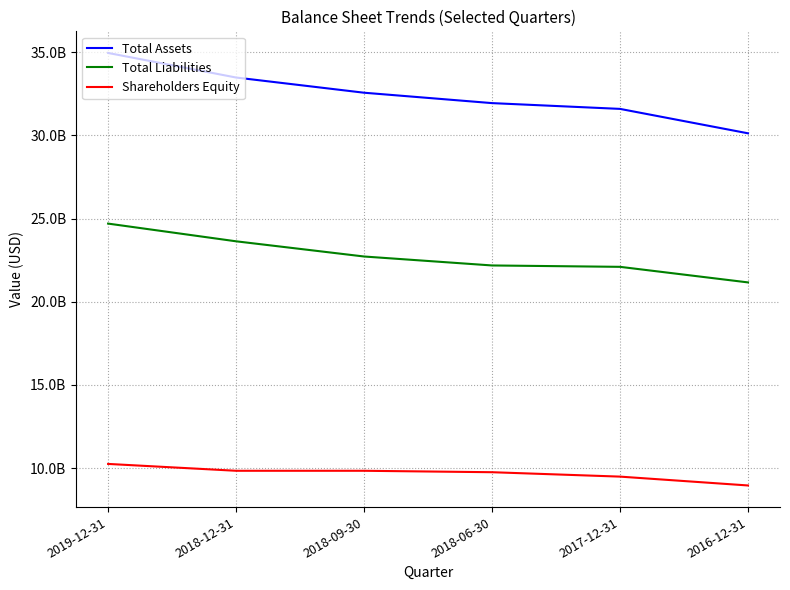

What is the average value of the Total Liabilities series?

22748850000